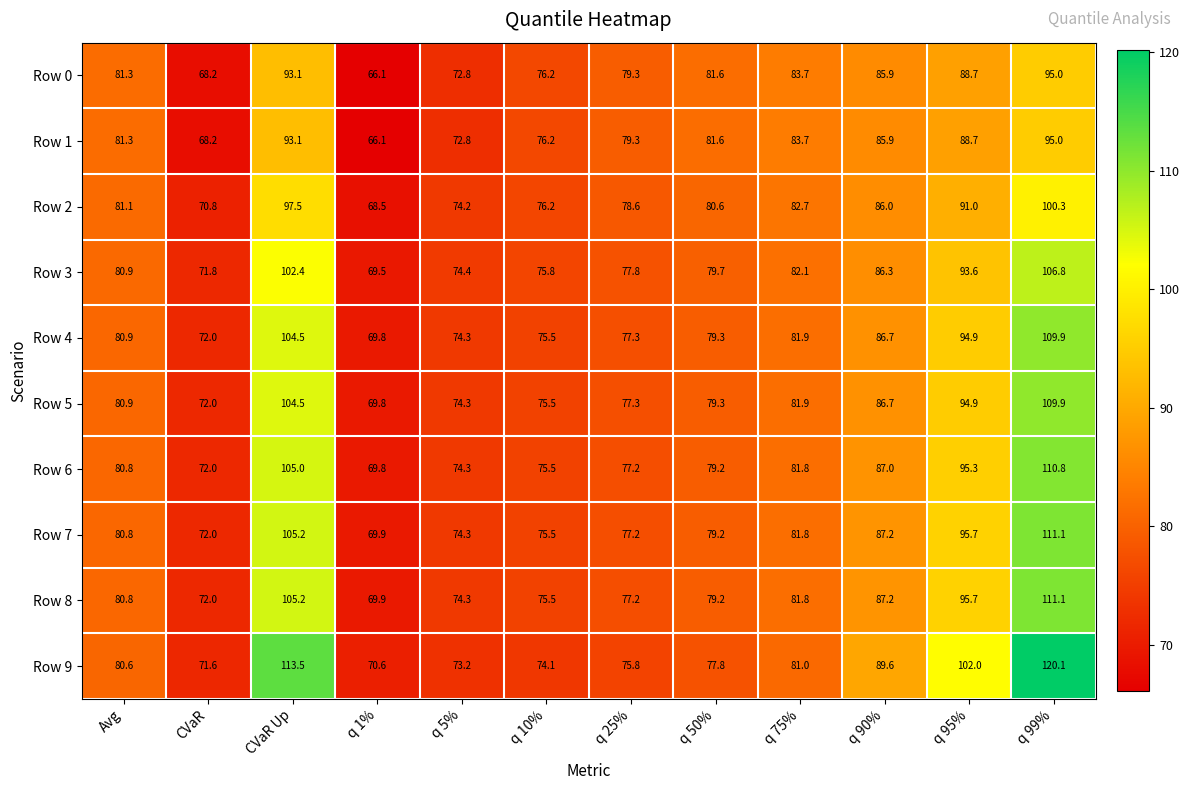

Which series has the largest total across all categories?

Row 9